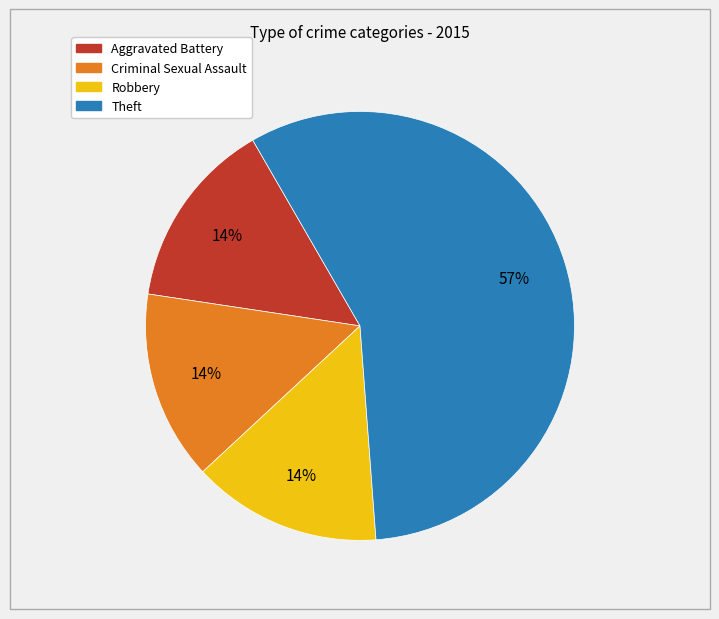

Does any single category account for the majority?

Yes